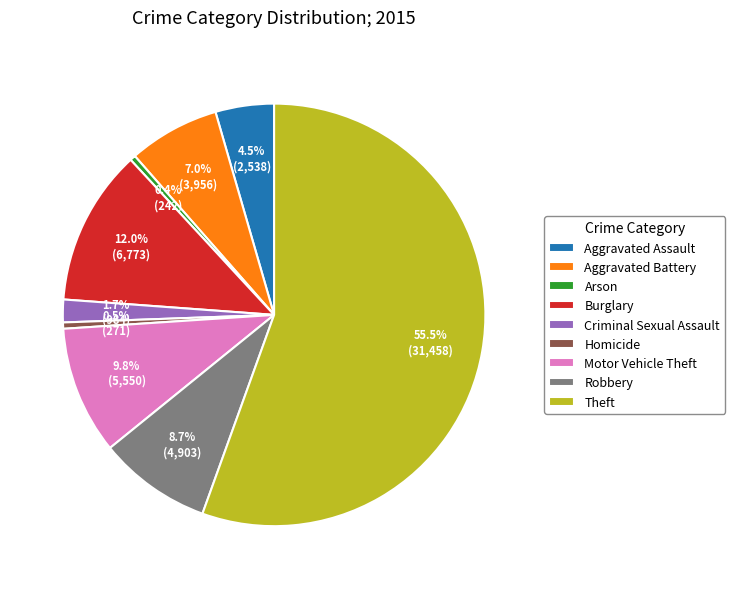

Is it true that Burglary is 12% of the pie?

True